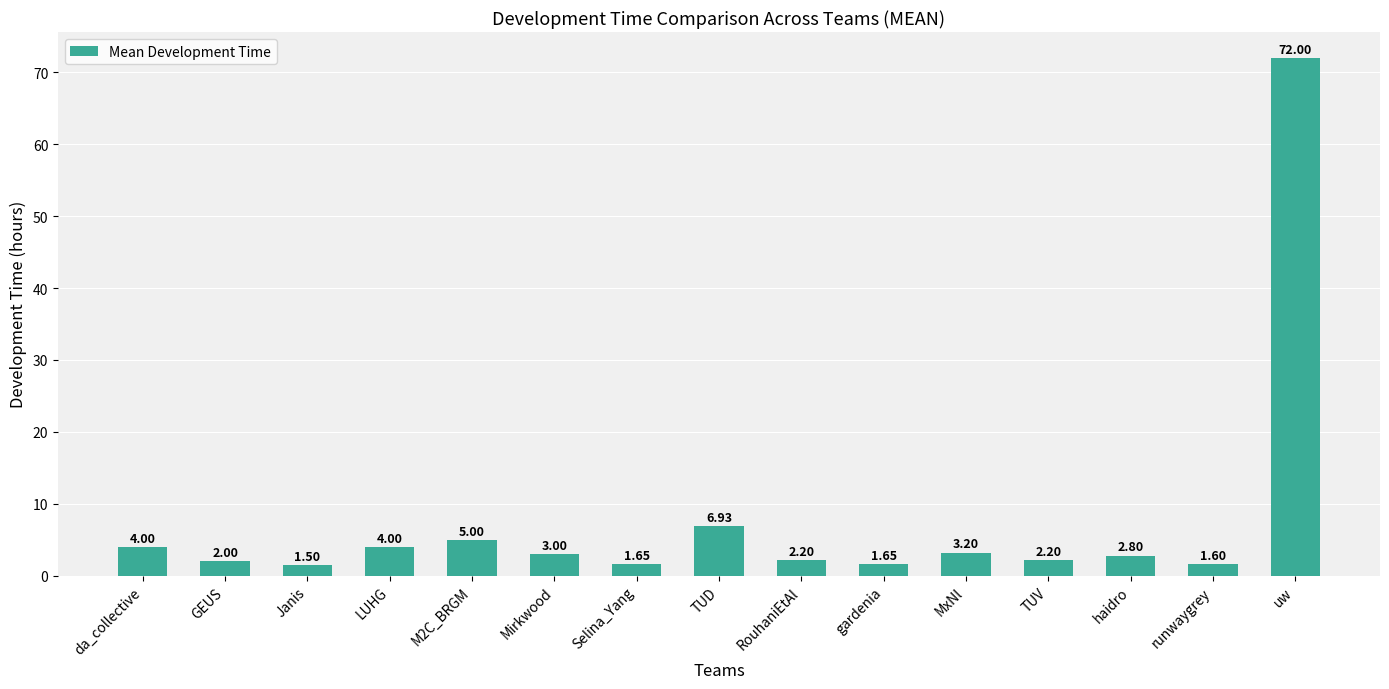

What is the label of the 12th bar from the right?

LUHG